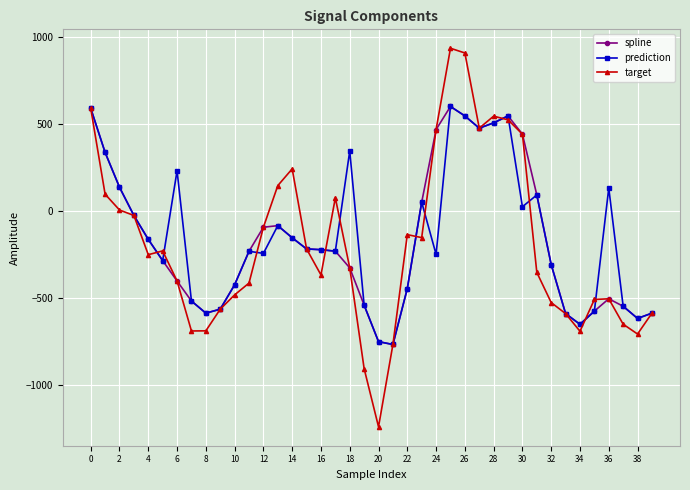

What is the value of the prediction point at the 16th from the left?

-219.9